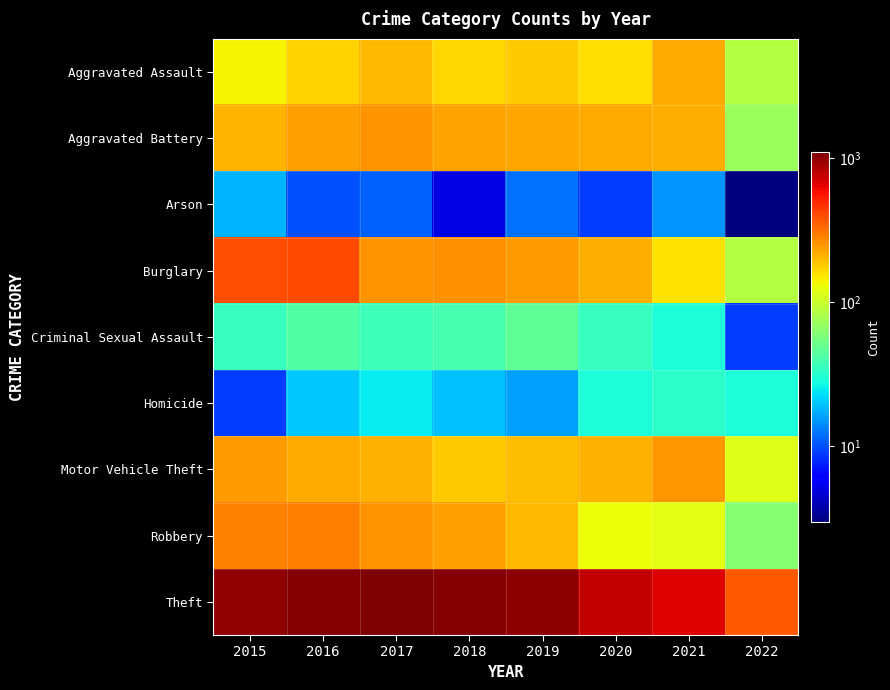

Which label corresponds to the smallest value in the chart?

2022